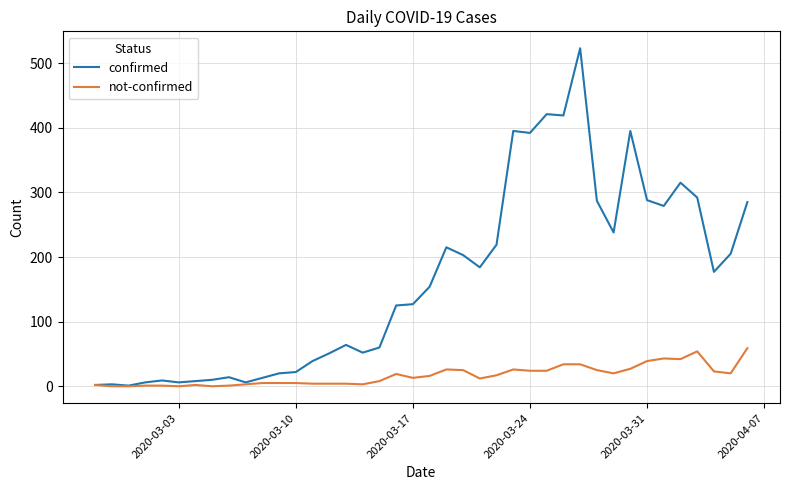

List the series in order of their overall mean, highest first.

confirmed, not-confirmed